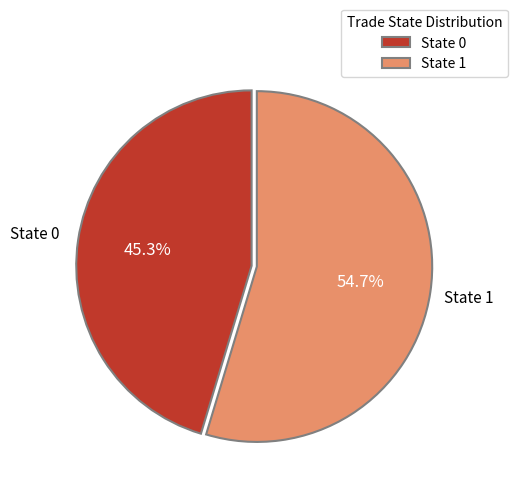

Combined, do State 1 and State 0 account for over 50%?

Yes